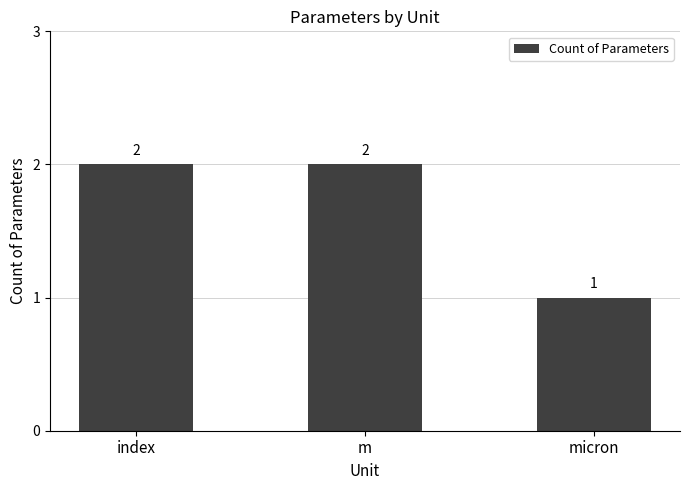

Does the chart contain stacked bars?

No